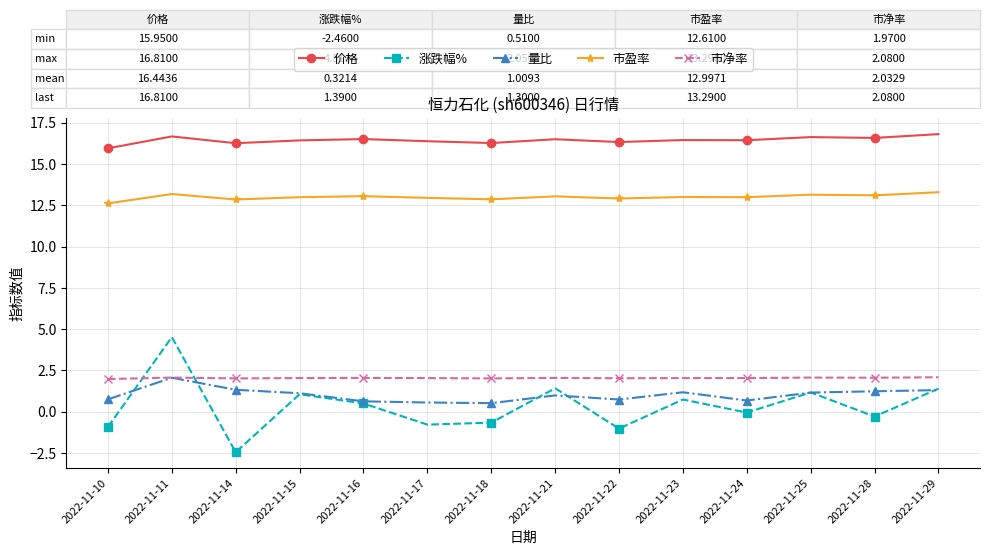

True or false: 量比 and 价格 intersect in this chart.

False